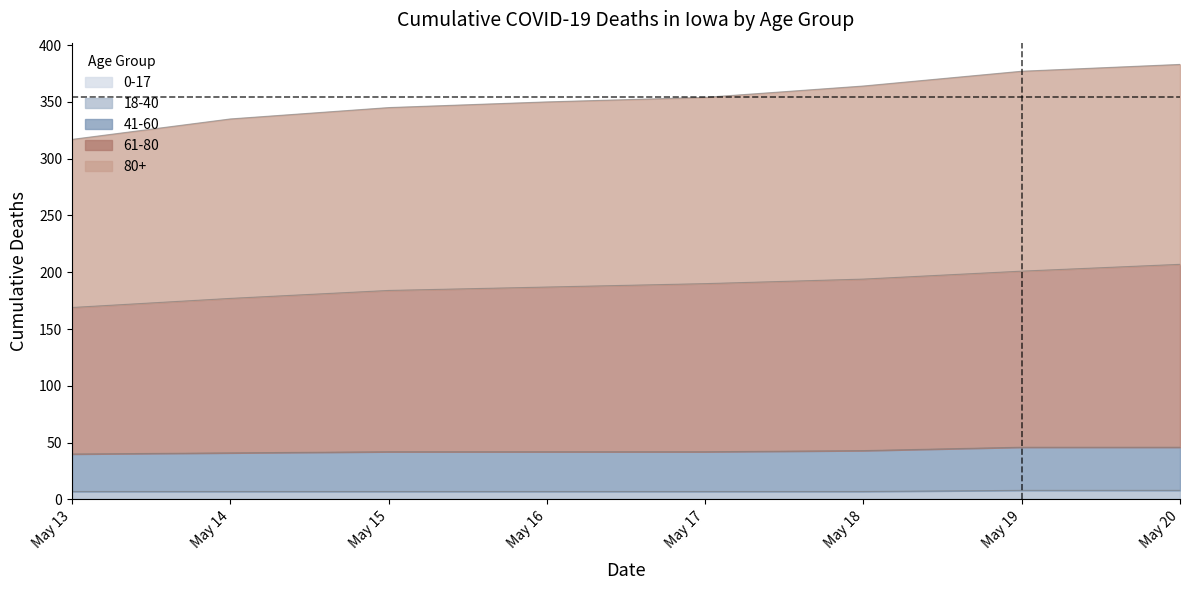

True or false: 18-40 and 80+ intersect in this chart.

False